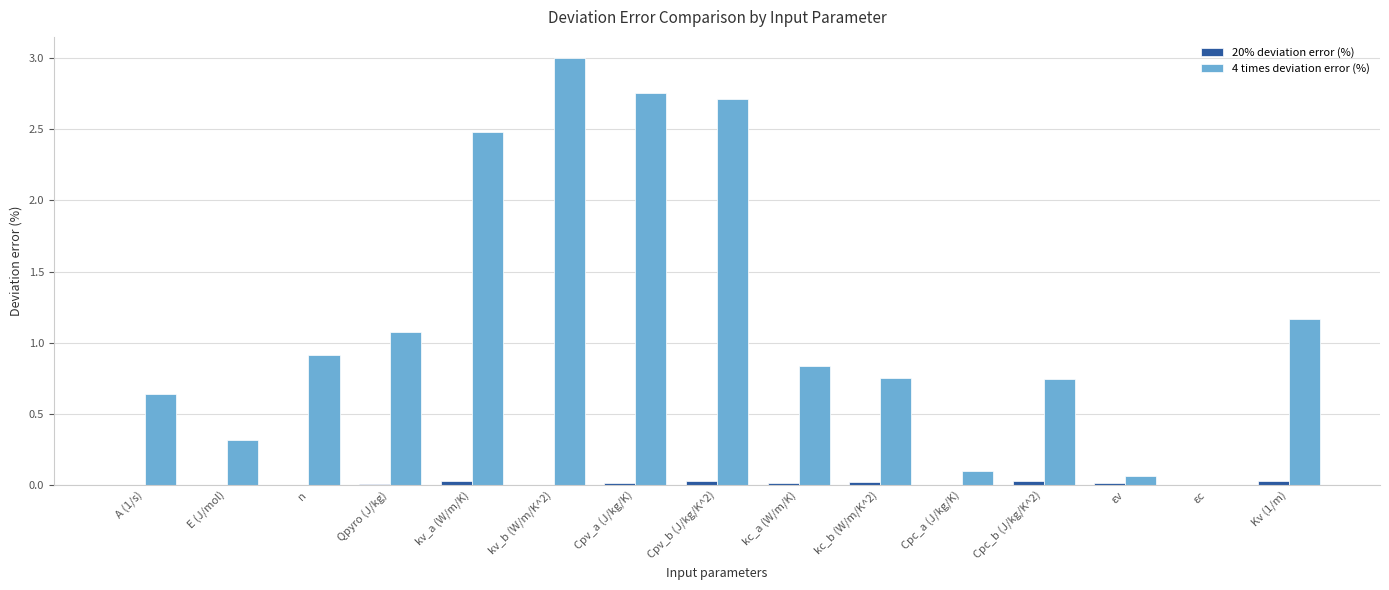

At which category does the chart reach its peak across all series?

kv_b (W/m/K^2)